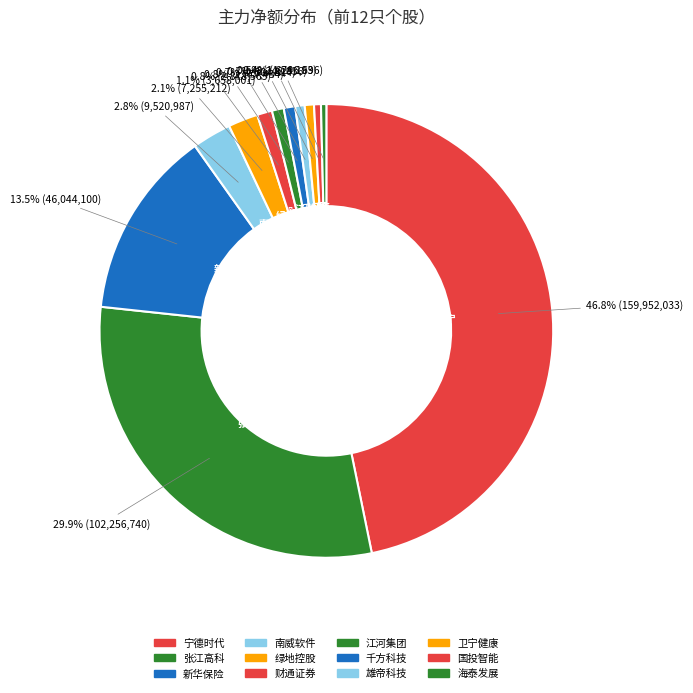

To the nearest percent, what is the average slice percentage?

8%